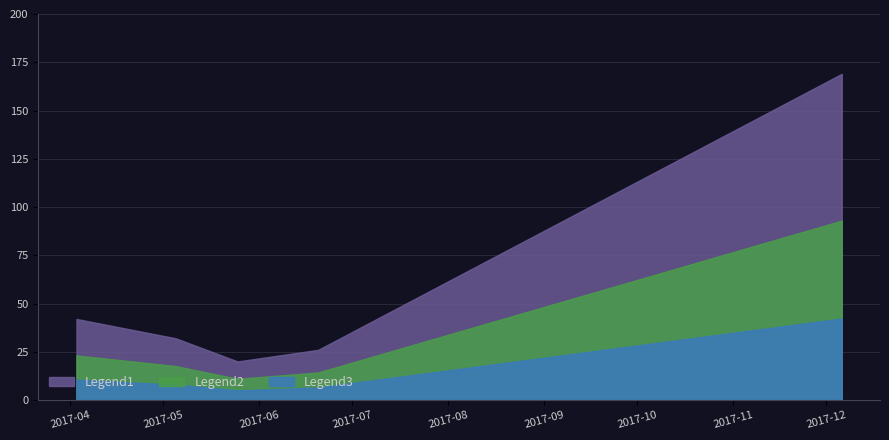

Rank the categories by value from lowest to highest.

2017-05-25, 2017-06-20, 2017-05-05, 2017-04-03, 2017-12-06